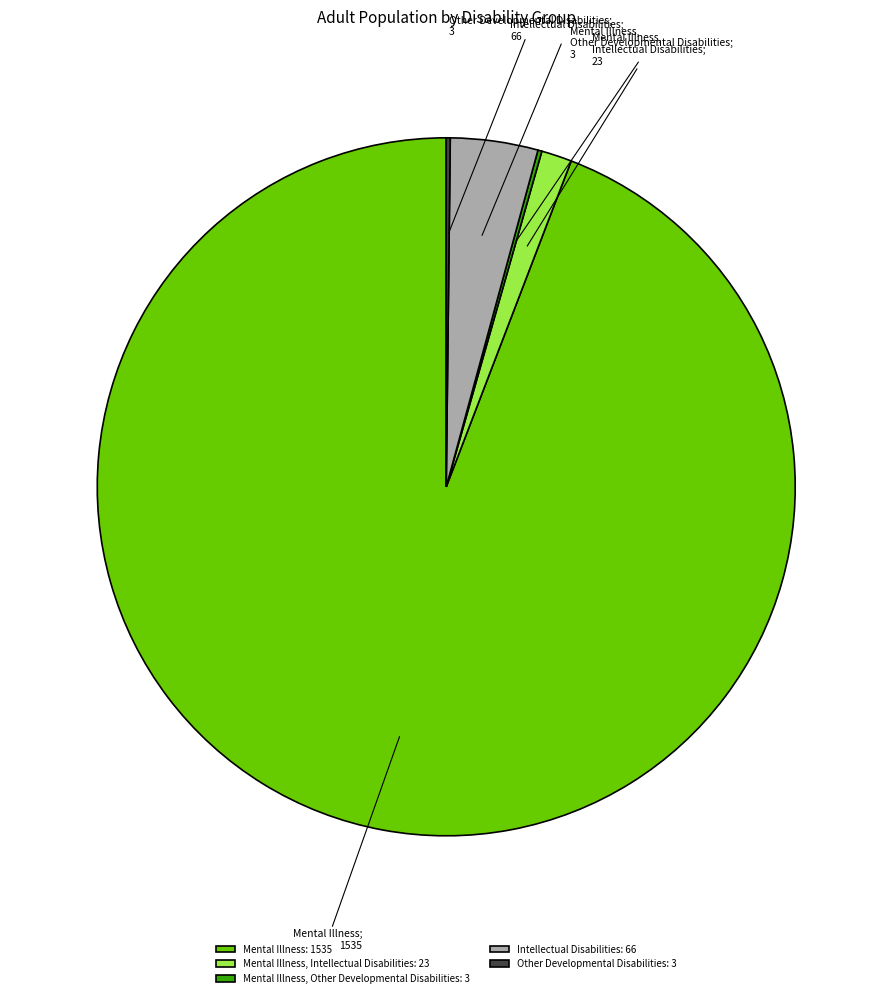

What is the majority slice?

Mental Illness: 1535